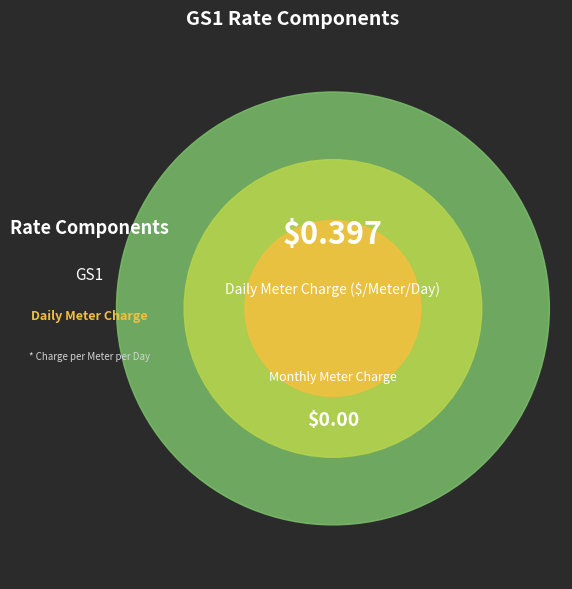

Is there a majority slice in this chart?

Yes